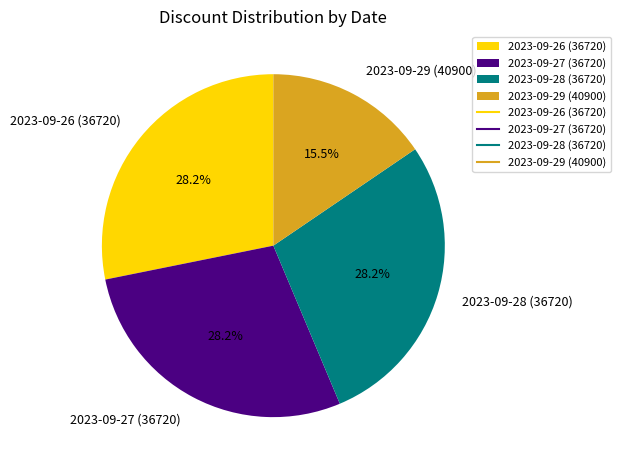

To the nearest percent, what is the average slice percentage?

25%